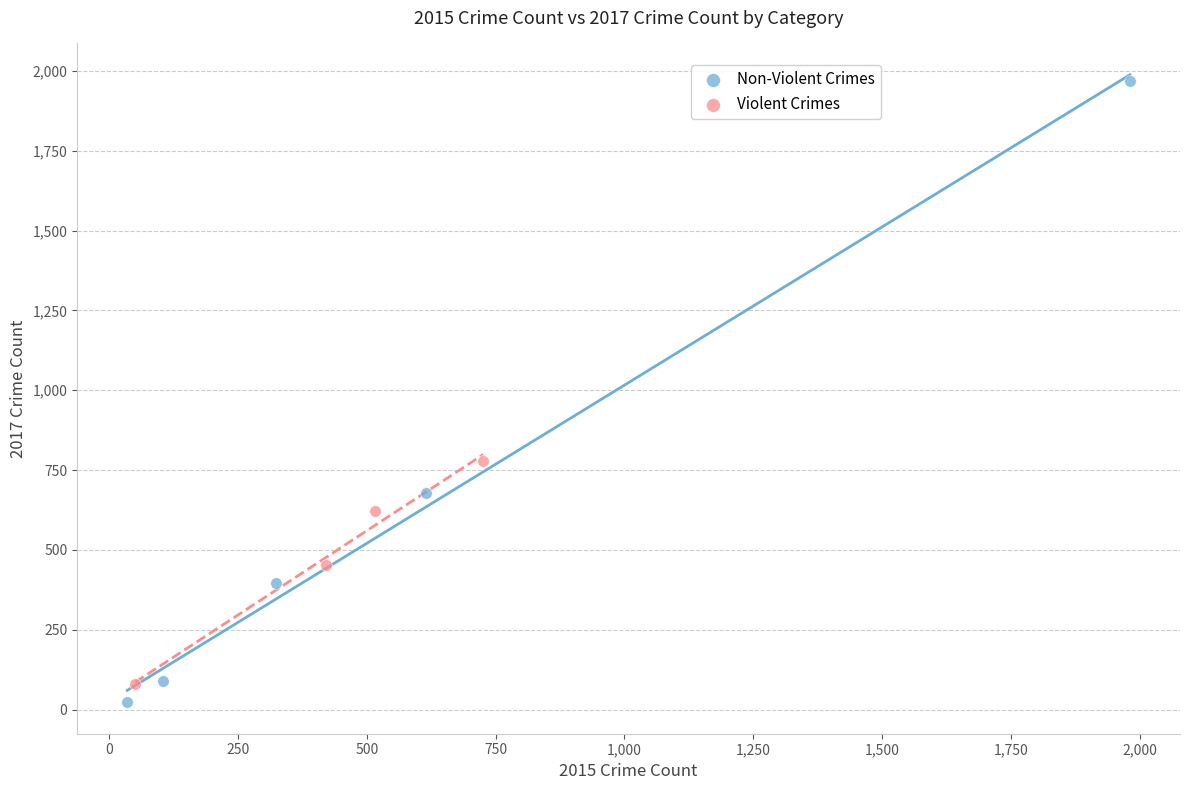

Which series contains the highest Y value?

Non-Violent Crimes